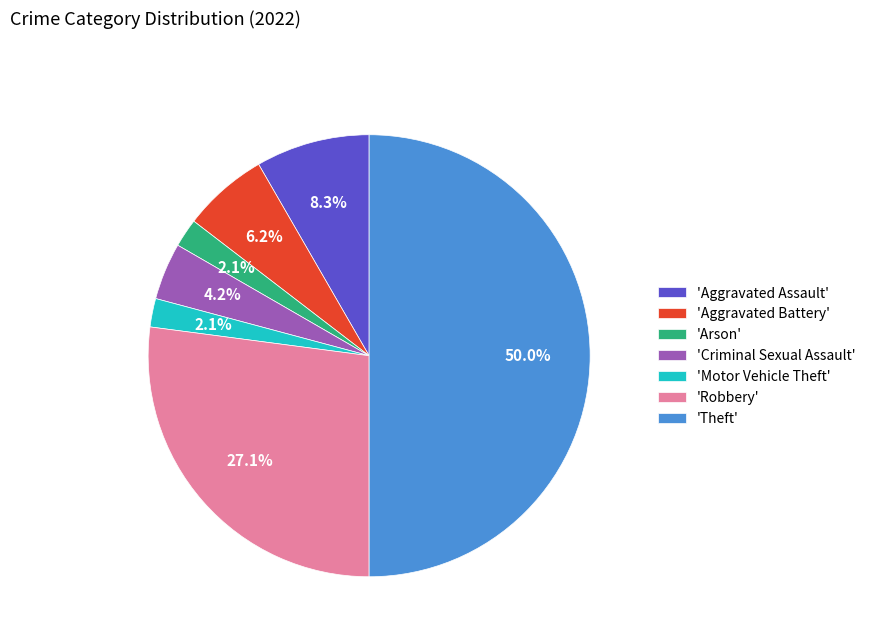

Count the number of slices in the pie.

7